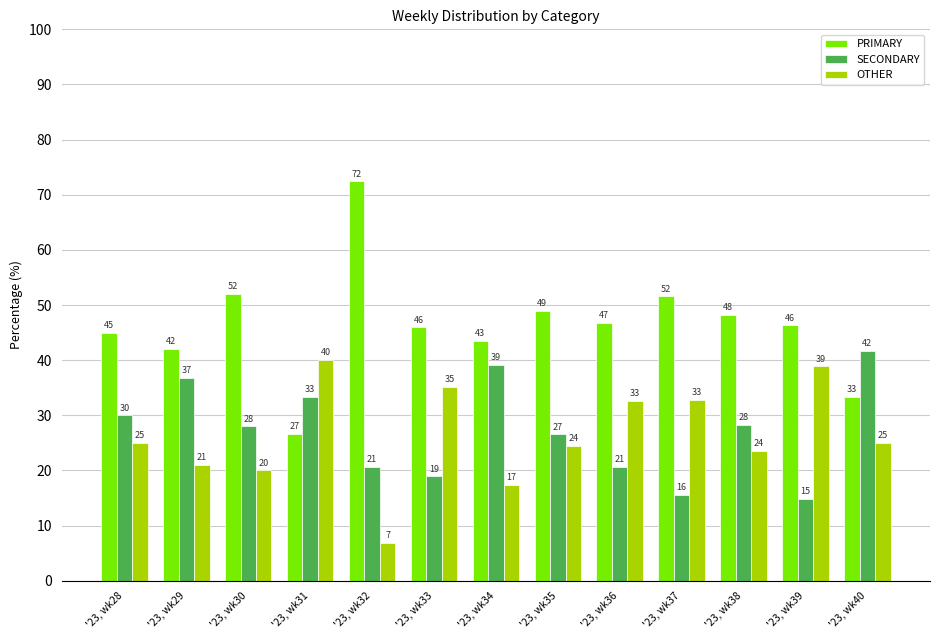

What is the sum of the SECONDARY values at '23, wk40 and '23, wk32?

62.4